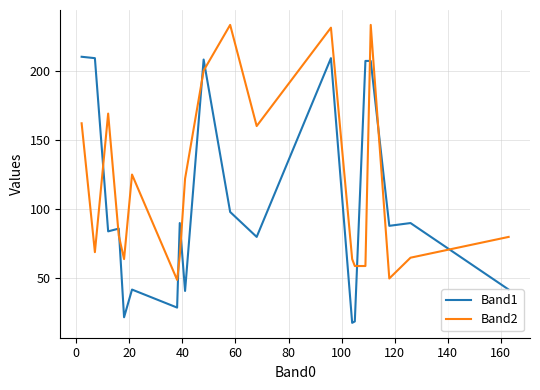

Which series has the largest total across all categories?

Band2